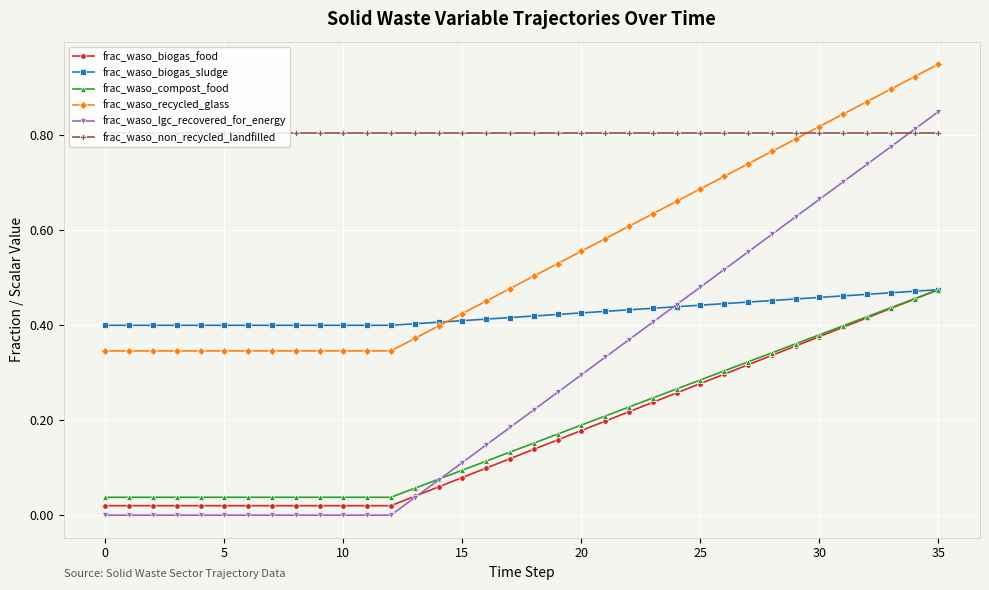

Which series has the largest total across all categories?

frac_waso_non_recycled_landfilled